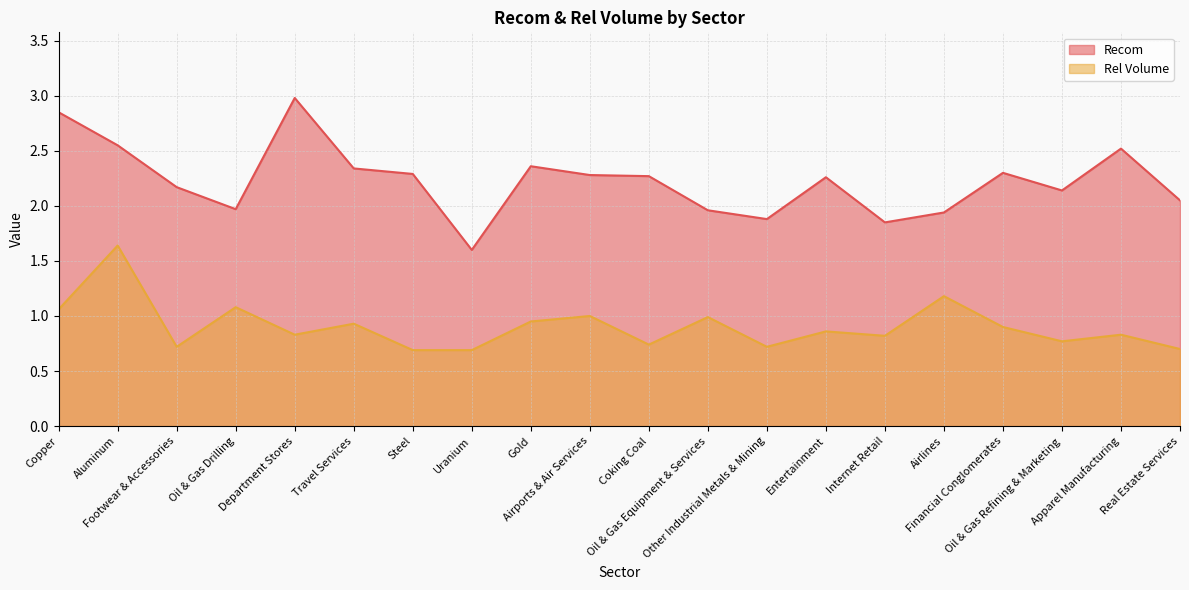

What is the label of the 12th point from the left?

Oil & Gas Equipment & Services